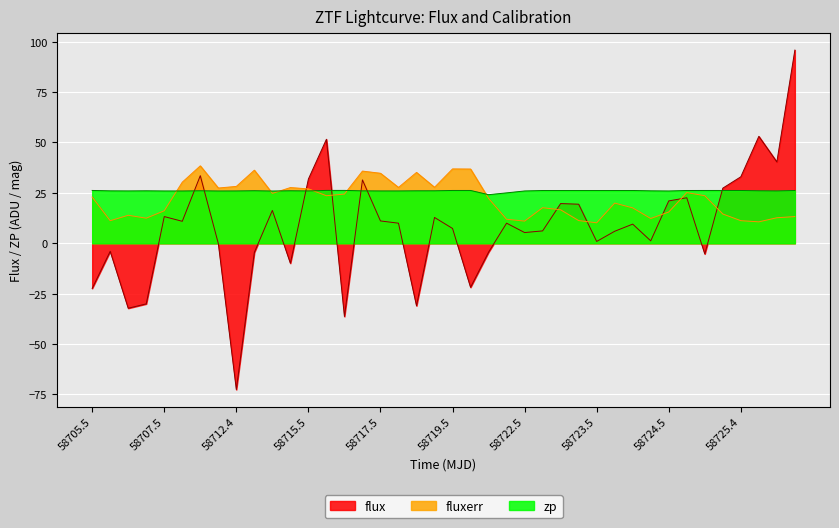

What is the total value across all series at 58715.5?

84.8